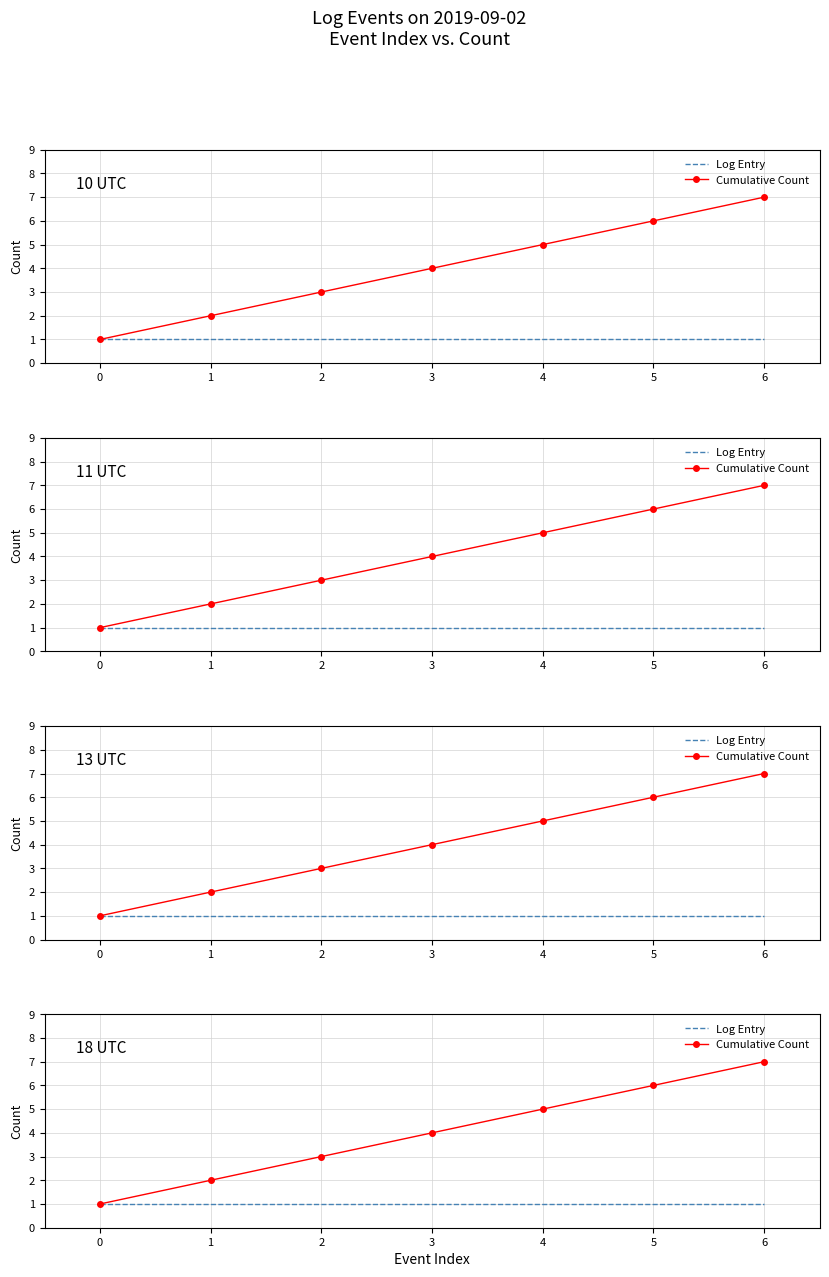

True or false: Cumulative Count and Log Entry intersect in this chart.

False